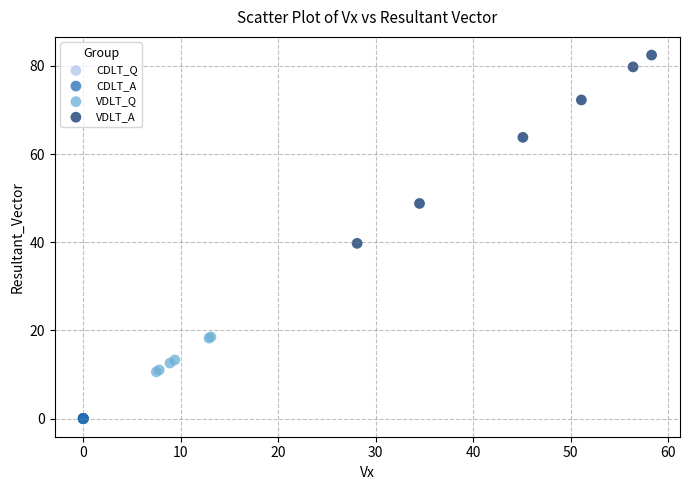

Which series has the widest spread of Y values?

VDLT_A